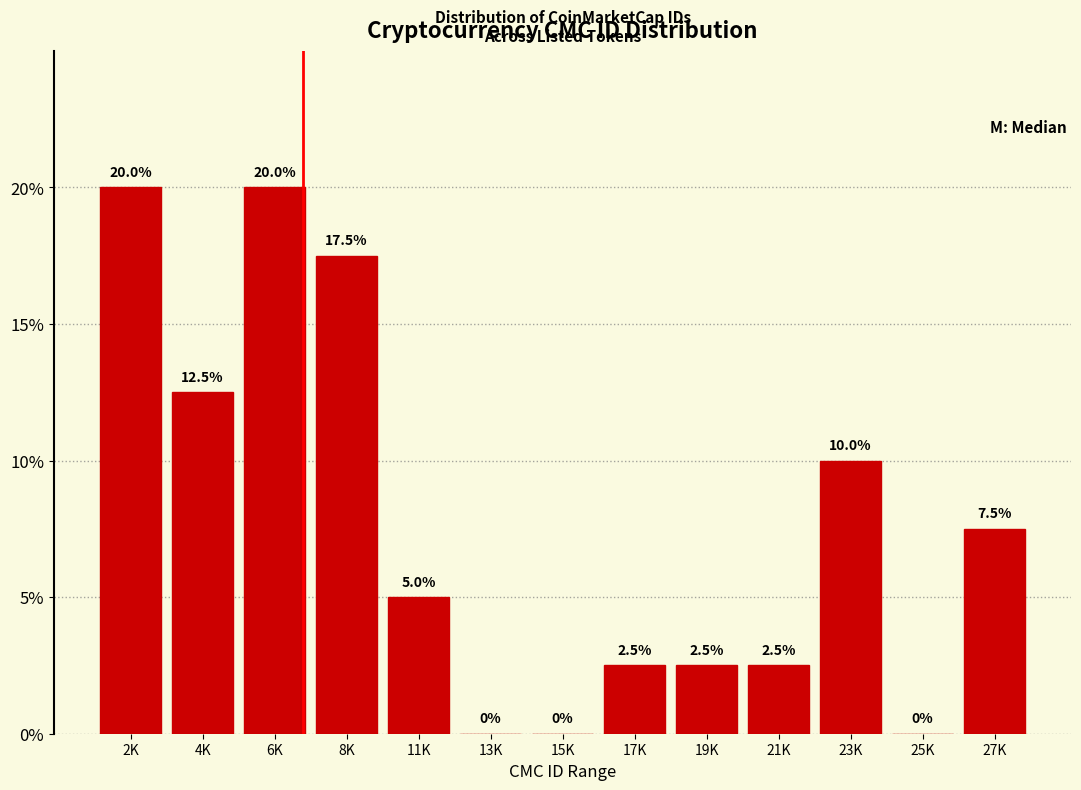

Reading left to right, extract all data points from this chart.

2K=20.0	4K=12.5	6K=20.0	8K=17.5	11K=5.0	13K=0.0	15K=0.0	17K=2.5	19K=2.5	21K=2.5	23K=10.0	25K=0.0	27K=7.5